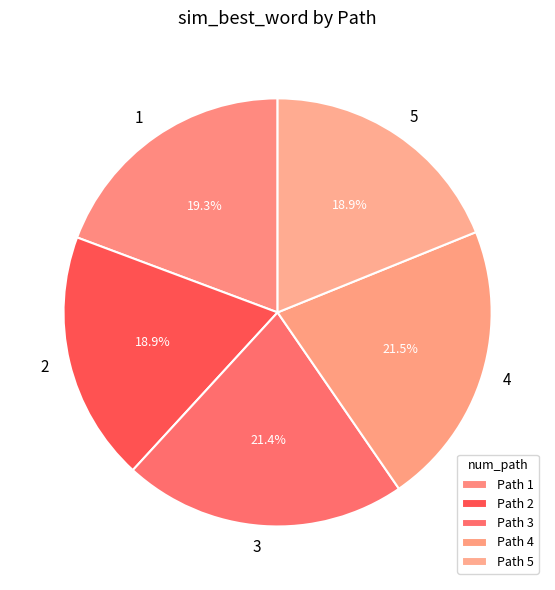

To the nearest percent, what portion does 5 represent?

19%